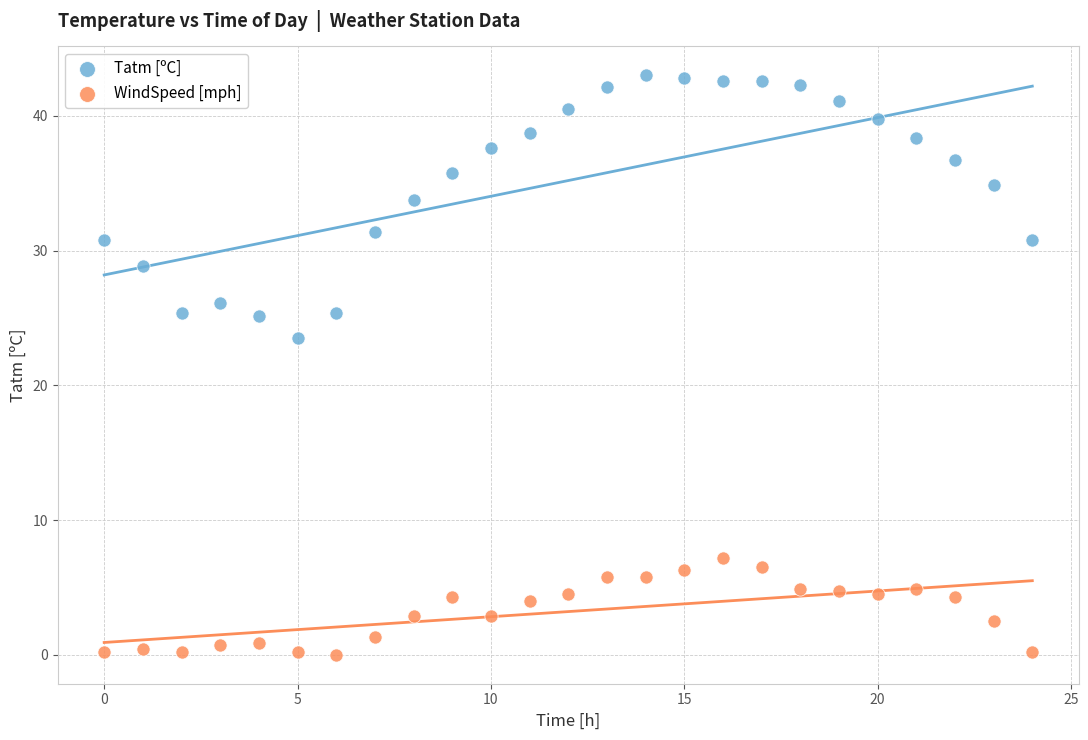

Which series reaches the minimum Y coordinate?

WindSpeed [mph]